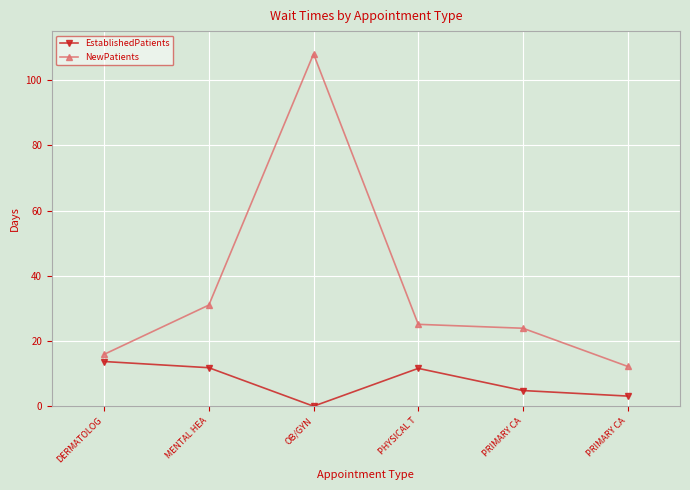

How many data points in NewPatients are less than 25?

3